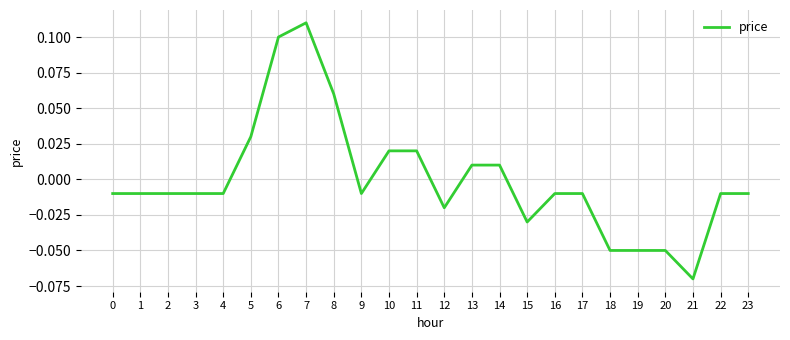

Count the number of data series in this chart.

1